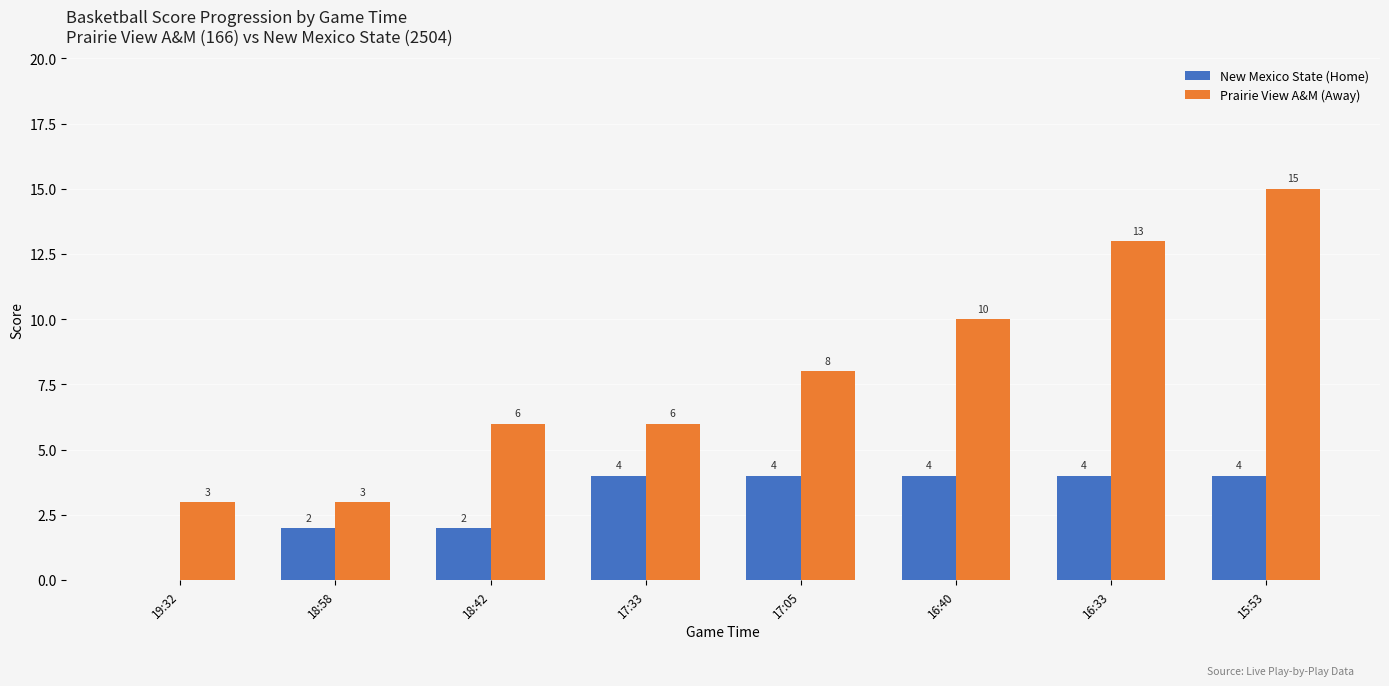

What value does the New Mexico State (Home) series have at 18:42?

2